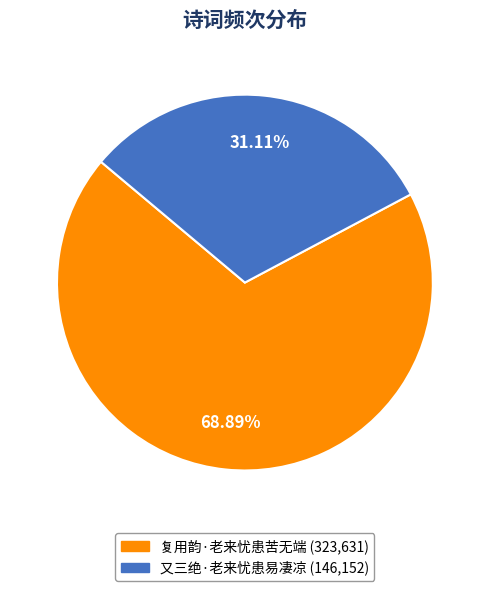

Which slice is the smallest?

又三绝·老来忧患易凄凉